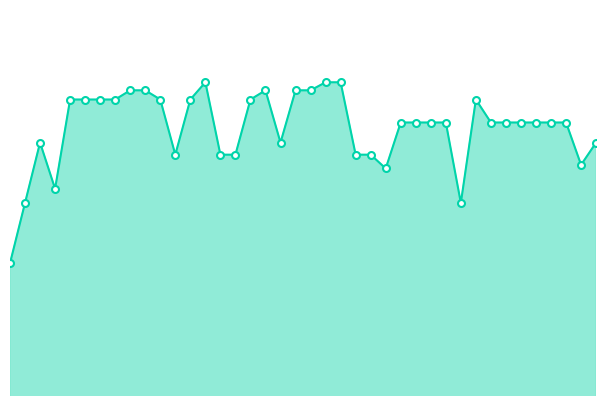

Rank the categories by value from highest to lowest.

13, 21, 22, 8, 9, 17, 19, 20, 4, 5, 6, 7, 10, 12, 16, 31, 26, 27, 28, 29, 32, 33, 34, 35, 36, 37, 2, 18, 39, 11, 14, 15, 23, 24, 38, 25, 3, 1, 30, 0